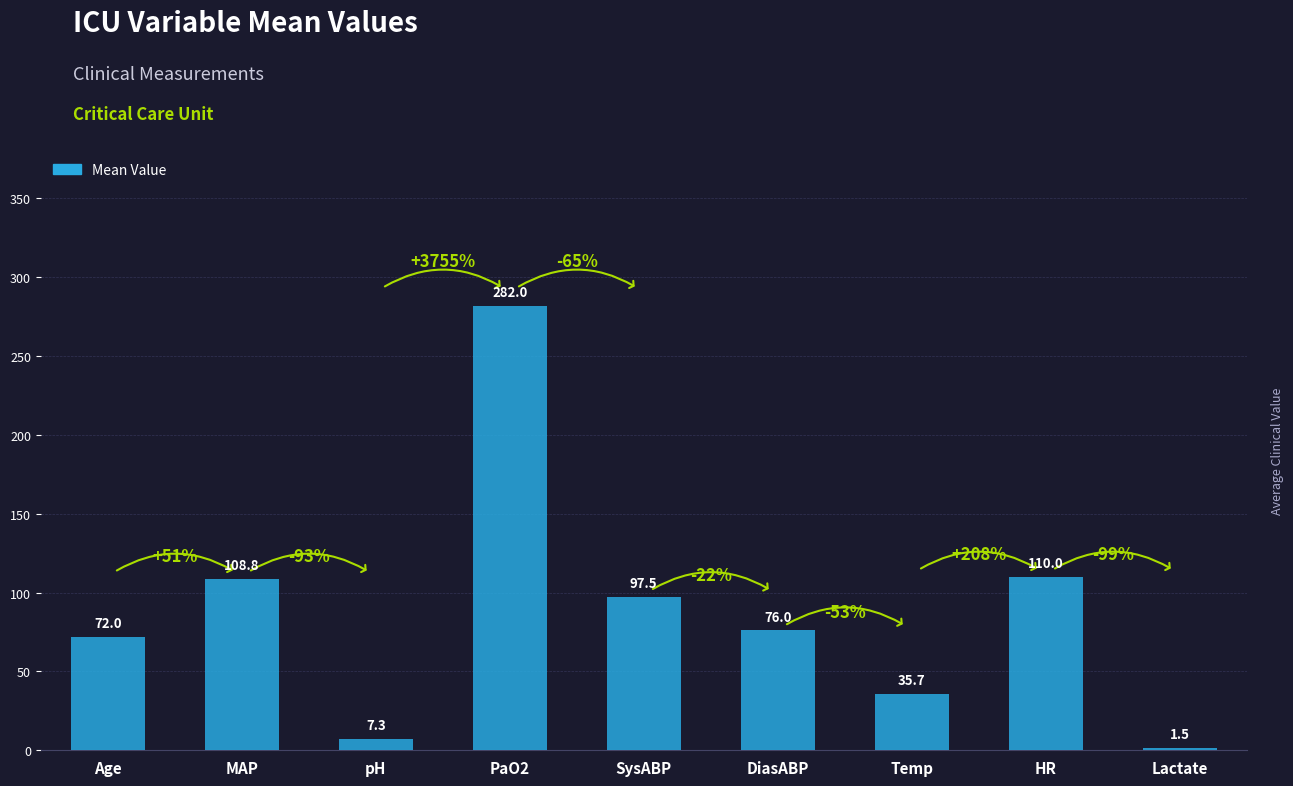

How many values are below 76?

4